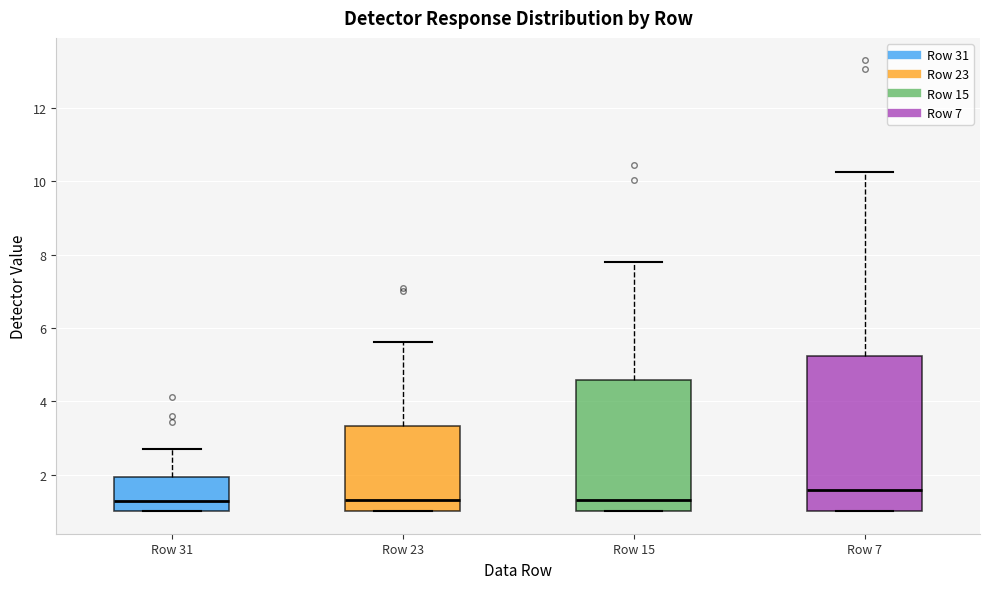

Which box is the tallest, from its lower edge to its upper edge?

Row 7